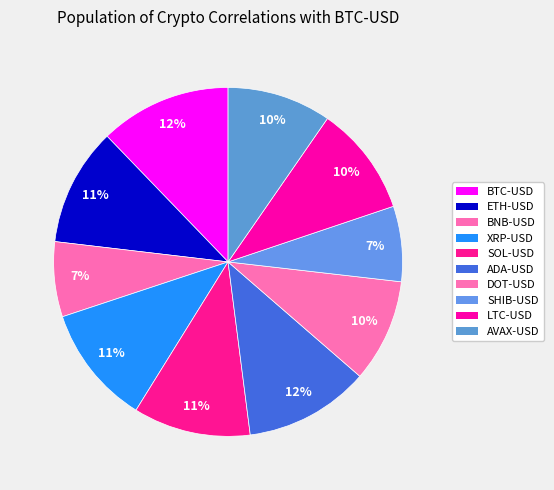

What percentage is the ETH-USD slice, to the nearest percent?

11%